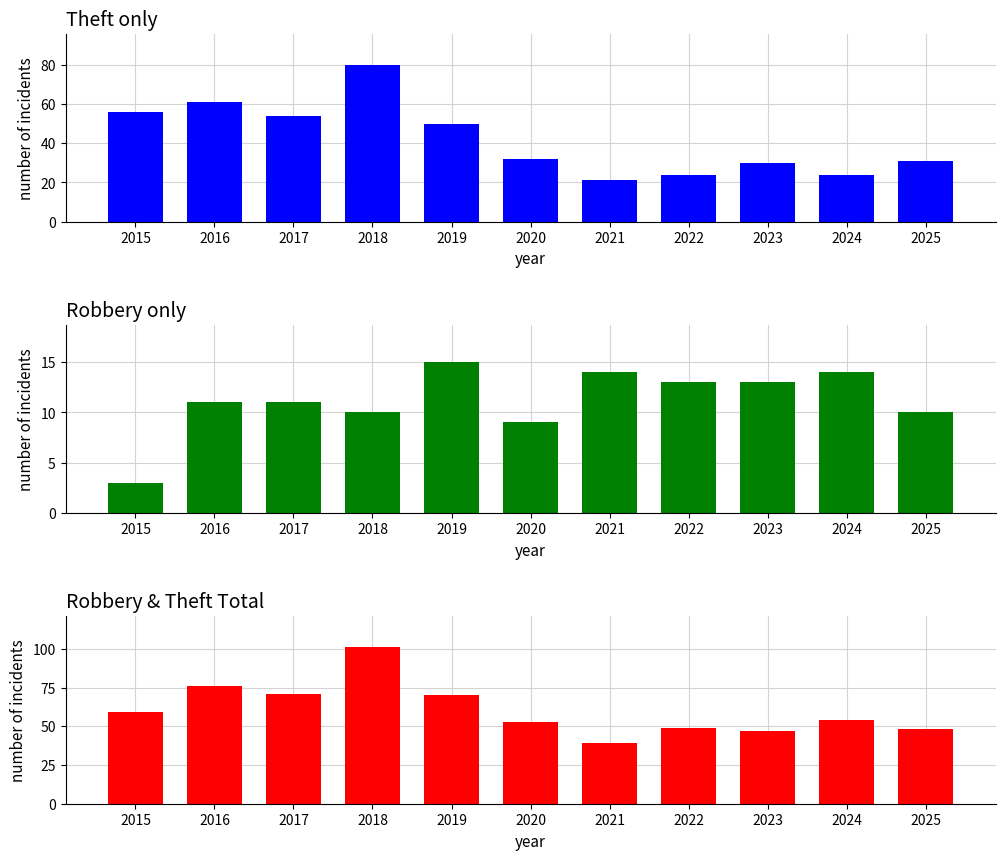

At which label does Robbery first exceed 11?

2019